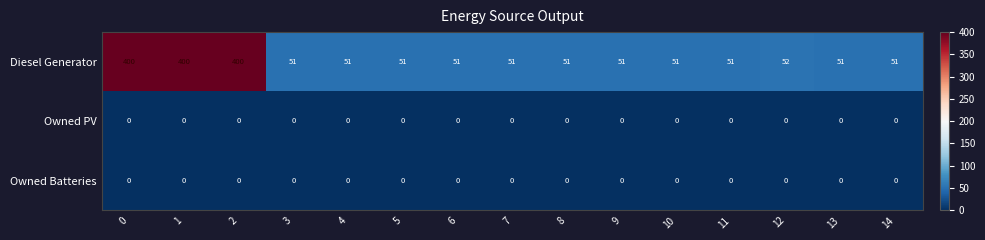

How many distinct data groups are displayed?

3